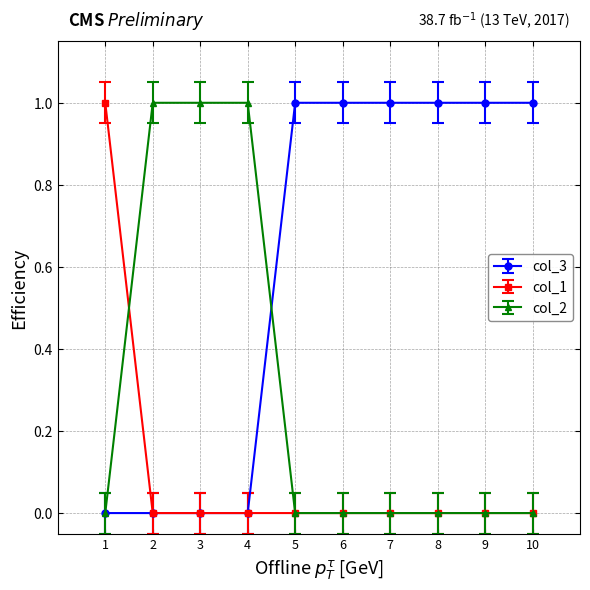

How many categories are shown in the chart?

10